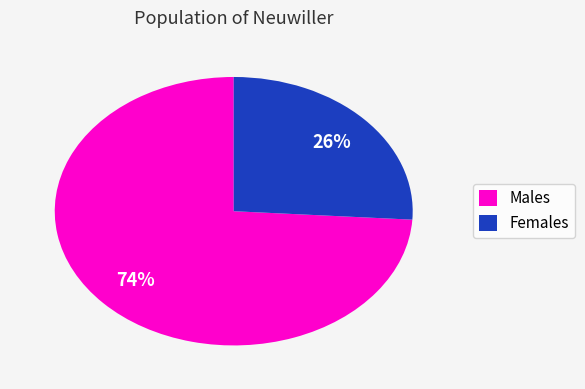

Is the sum of Females and Males greater than half?

Yes